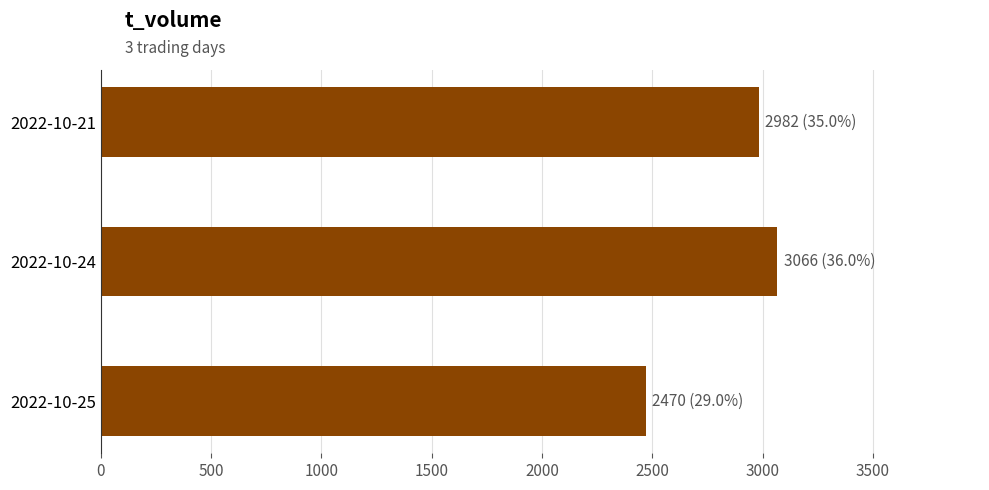

How many categories are shown in the chart?

3